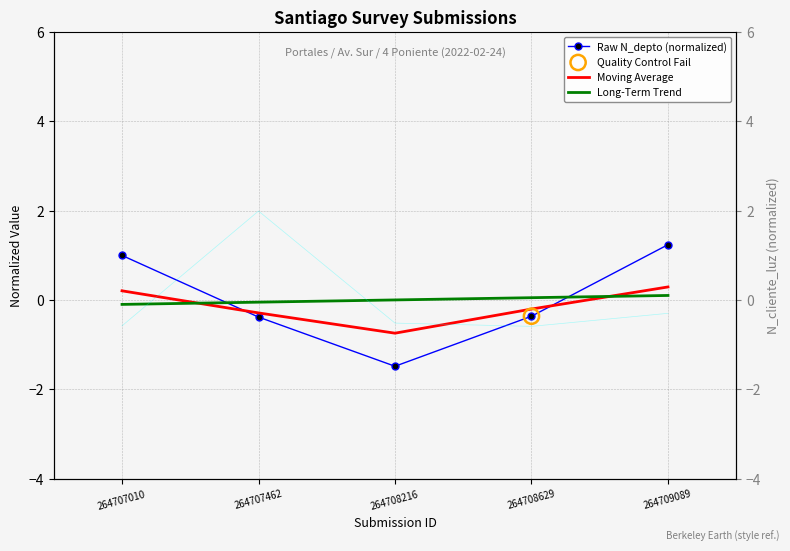

Which series reaches the maximum Y coordinate?

Raw N_depto (normalized)